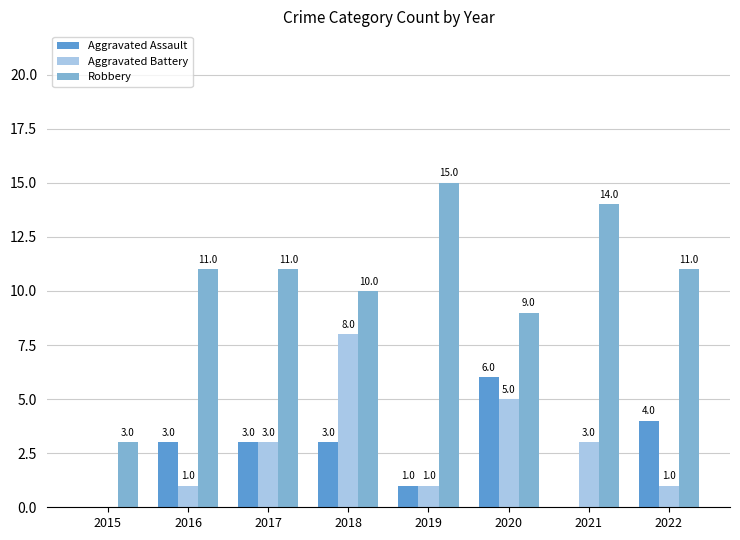

What are all the series names shown in the legend?

Aggravated Assault, Aggravated Battery, Robbery